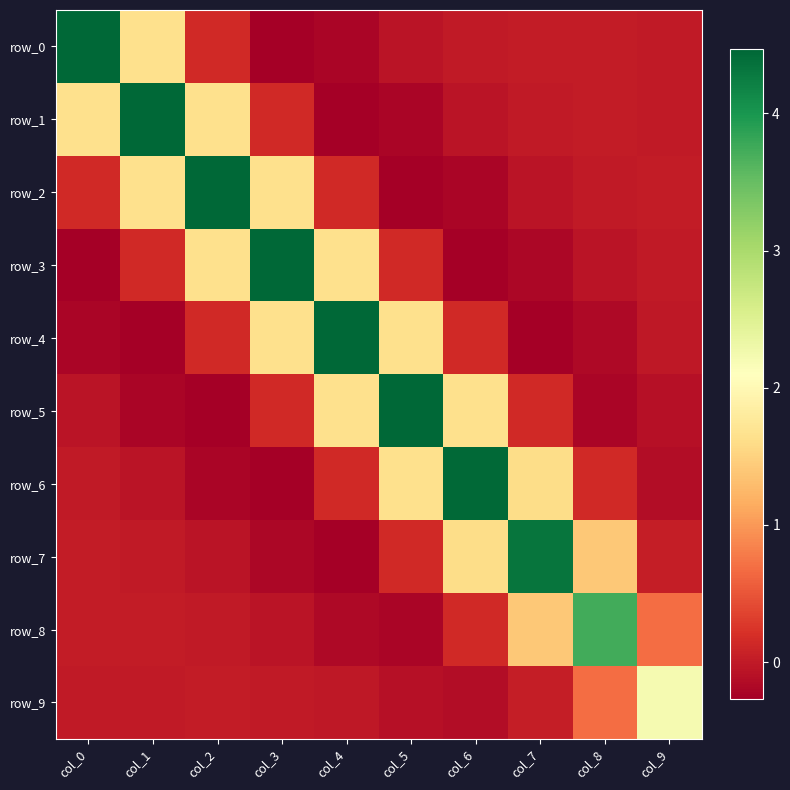

What is the difference between the maximum and second lowest values in the row_0 series?

4.7